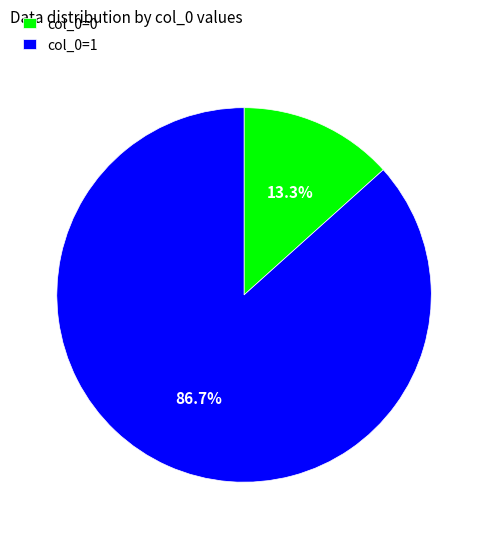

What is the largest slice in the pie chart?

col_0=1